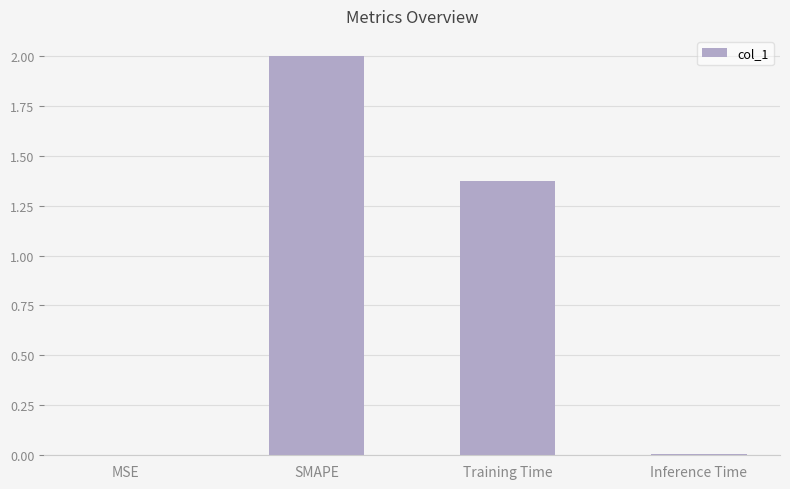

Which category has the highest value across all series?

SMAPE